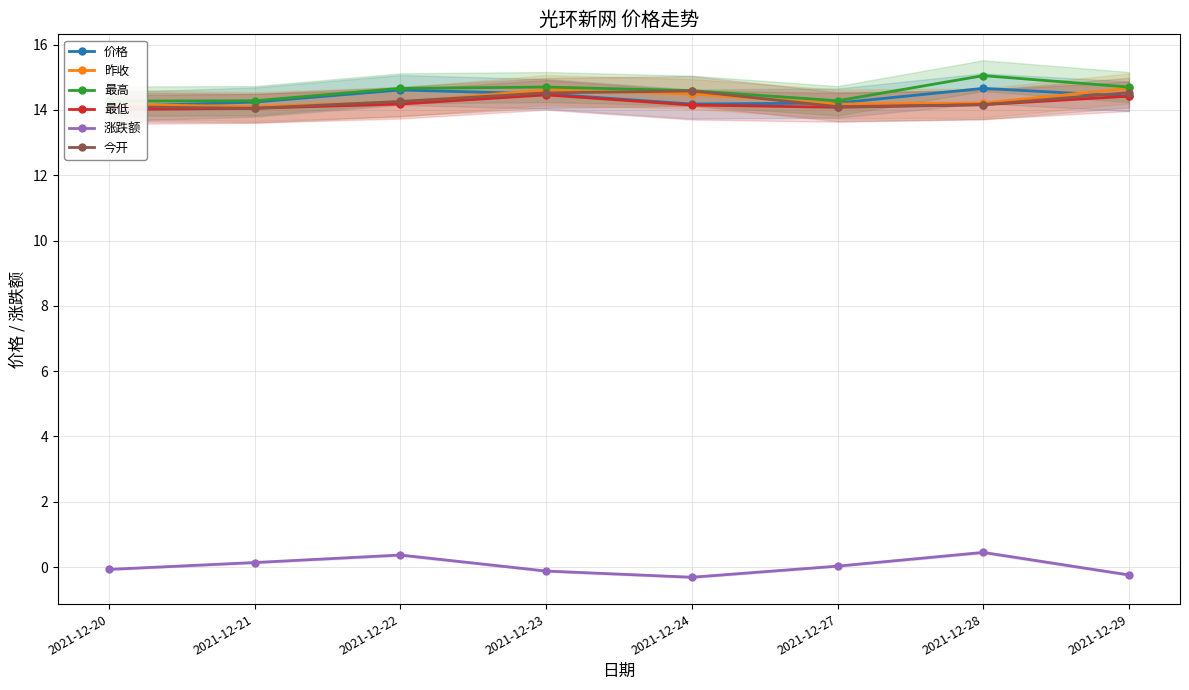

Reading left to right, list all the values displayed in this chart.

价格: 14.1	14.2	14.6	14.5	14.2	14.2	14.7	14.4
昨收: 14.2	14.1	14.2	14.6	14.5	14.2	14.2	14.7
最高: 14.3	14.3	14.7	14.7	14.6	14.3	15.1	14.7
最低: 14.0	14.1	14.2	14.5	14.2	14.1	14.2	14.4
涨跌额: -0.1	0.1	0.4	-0.1	-0.3	0.0	0.5	-0.2
今开: 14.1	14.1	14.3	14.5	14.6	14.1	14.2	14.5